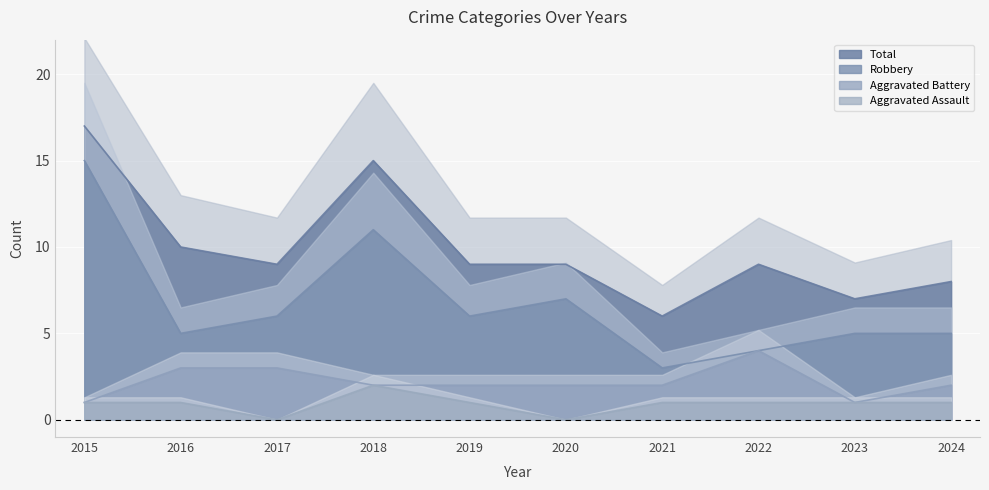

What is the sum of all Total values?

99